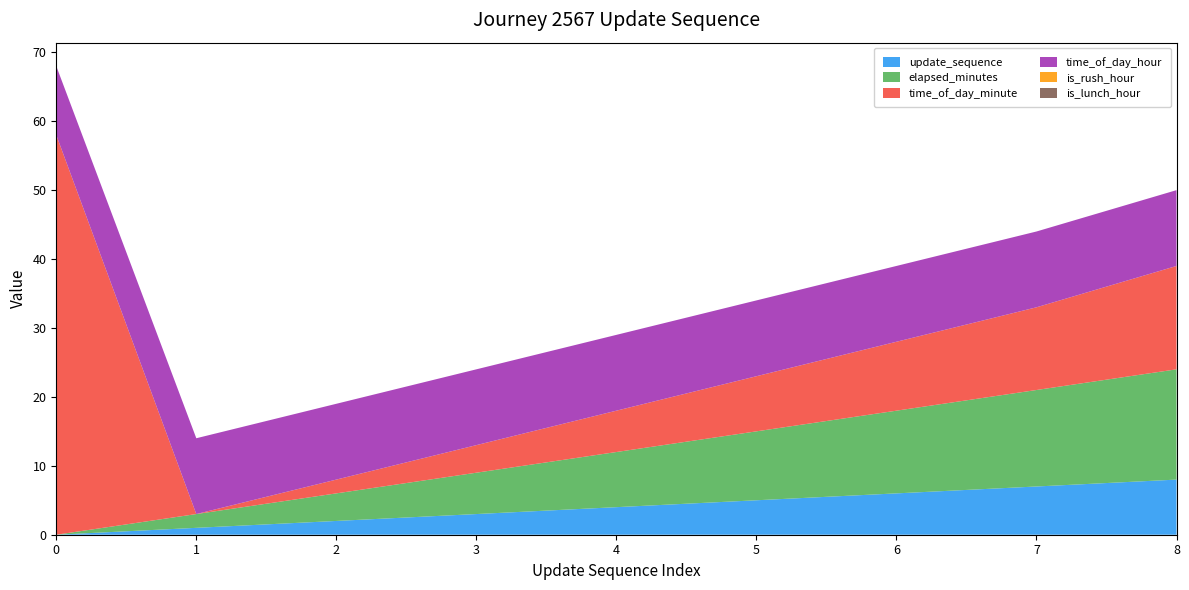

Reading left to right, what are all the values shown in this chart?

update_sequence: 0=0	1=1	2=2	3=3	4=4	5=5	6=6	7=7	8=8
elapsed_minutes: 0=0	1=2	2=4	3=6	4=8	5=10	6=12	7=14	8=16
time_of_day_minute: 0=58	1=0	2=2	3=4	4=6	5=8	6=10	7=12	8=15
time_of_day_hour: 0=10	1=11	2=11	3=11	4=11	5=11	6=11	7=11	8=11
is_rush_hour: 0=0	1=0	2=0	3=0	4=0	5=0	6=0	7=0	8=0
is_lunch_hour: 0=0	1=0	2=0	3=0	4=0	5=0	6=0	7=0	8=0